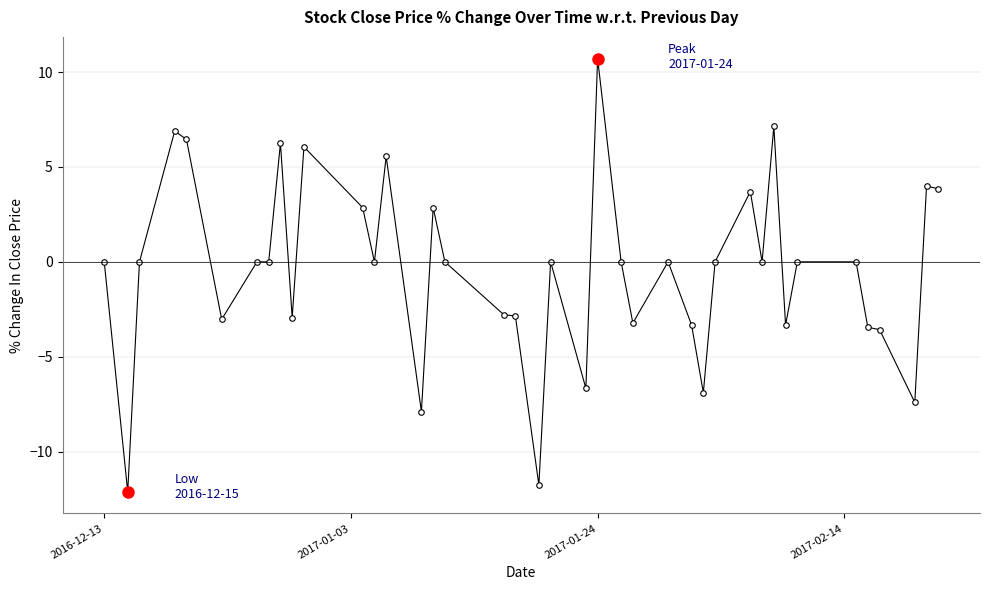

What is the average value?

-0.4